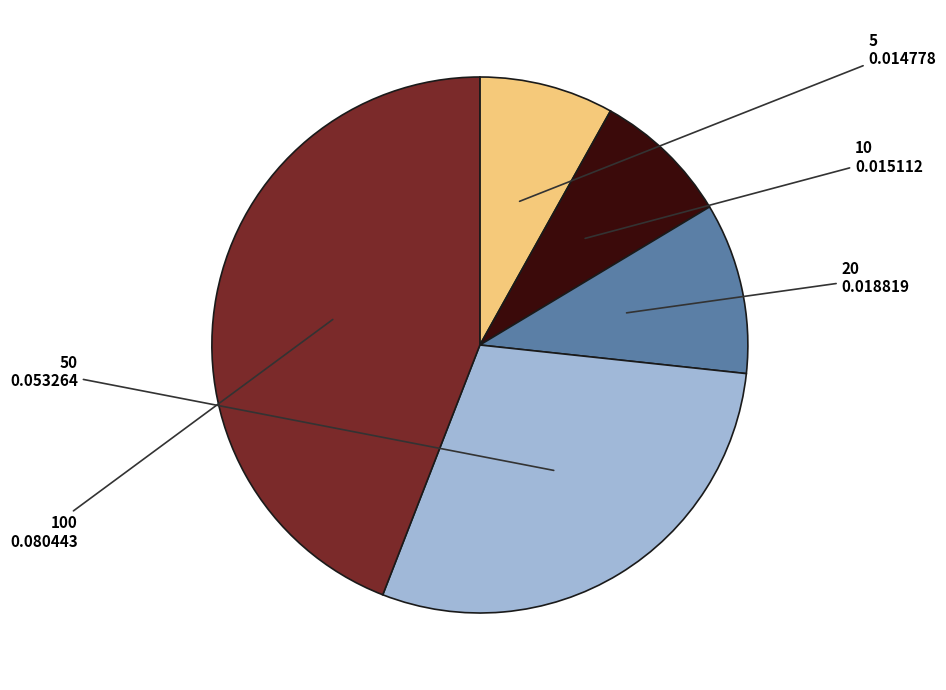

Is there a majority slice in this chart?

No